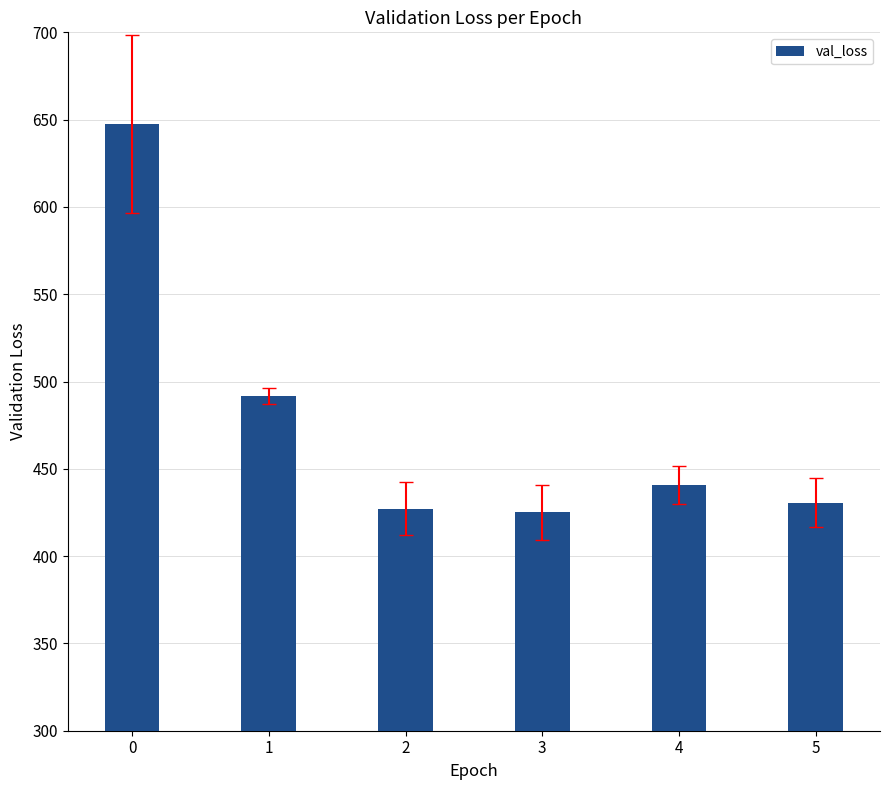

Is it true that the value at 1 is 335.9?

False